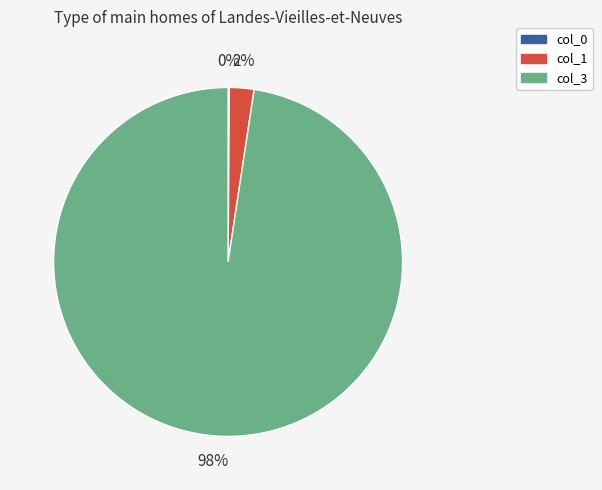

Does any single category account for the majority?

Yes